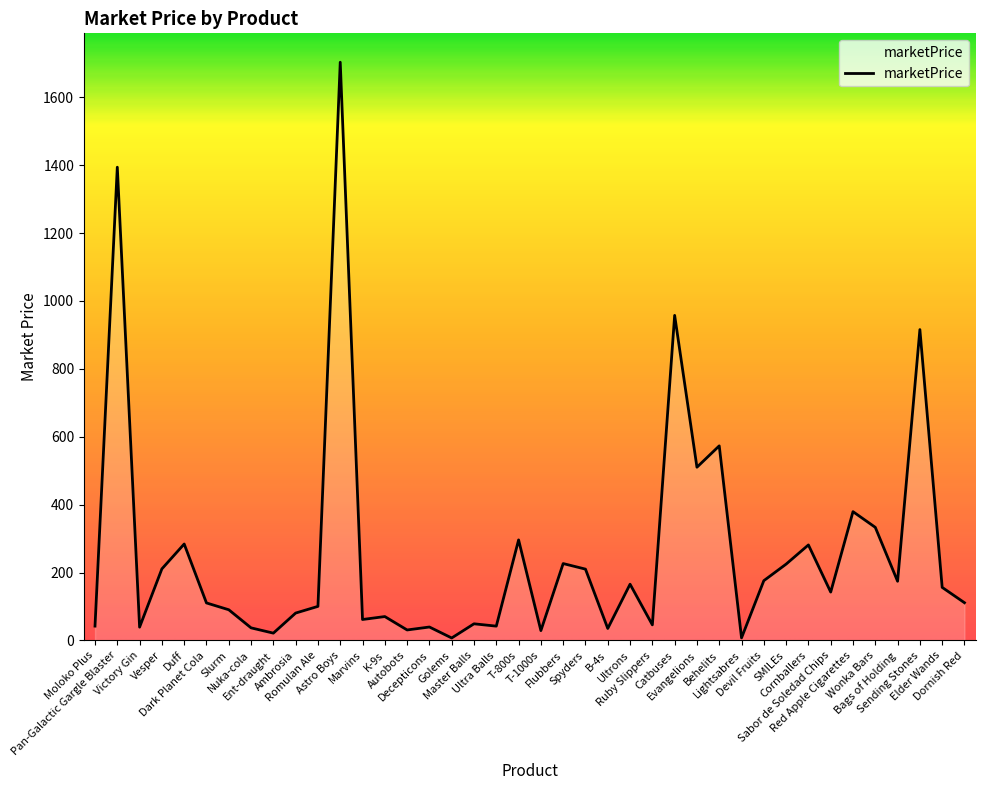

At which label is the value closest to 855?

Sending Stones